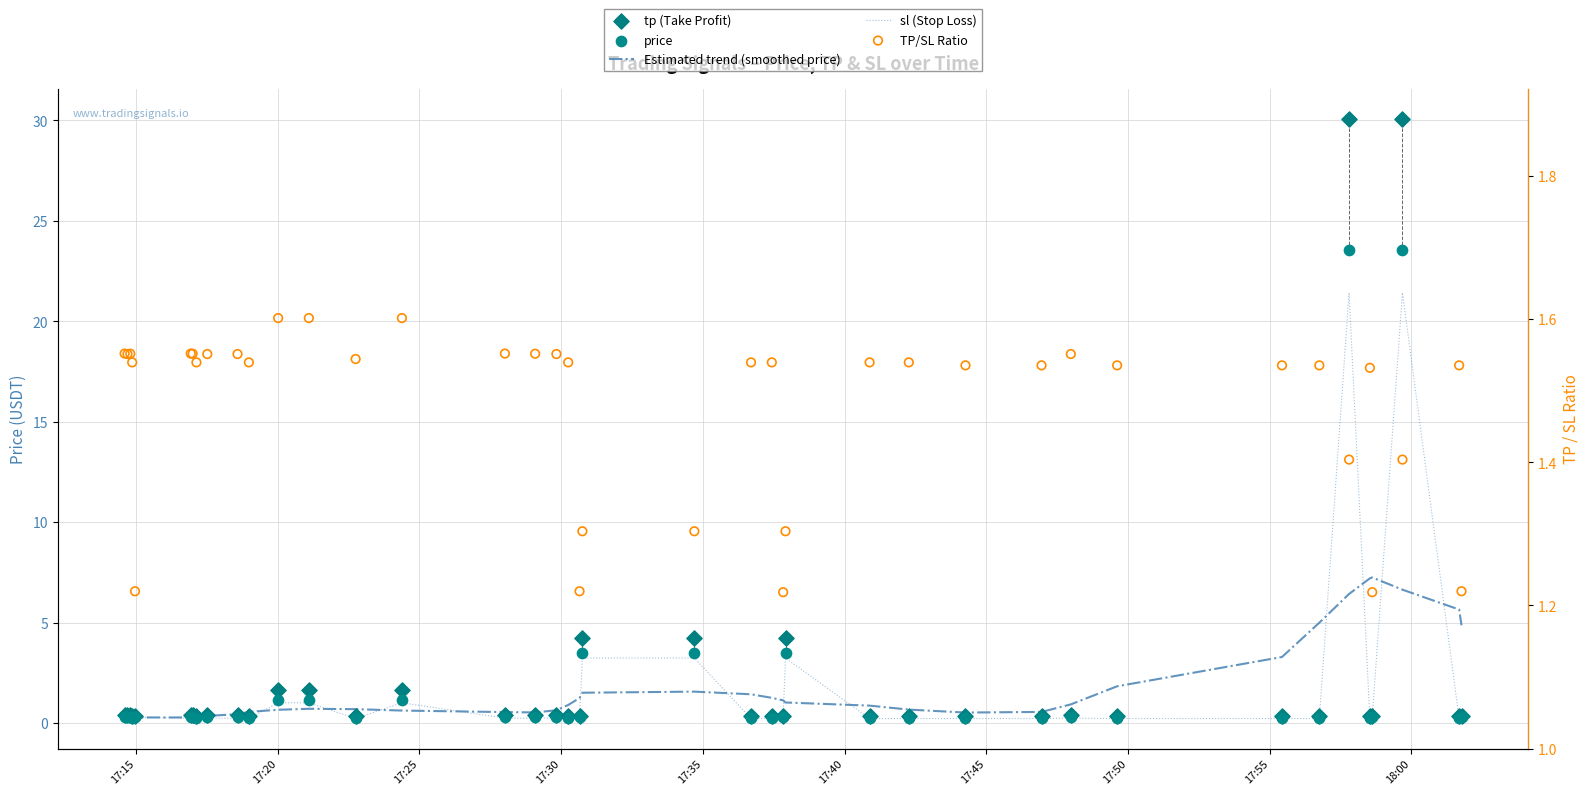

Which series contains the highest Y value?

tp (Take Profit)